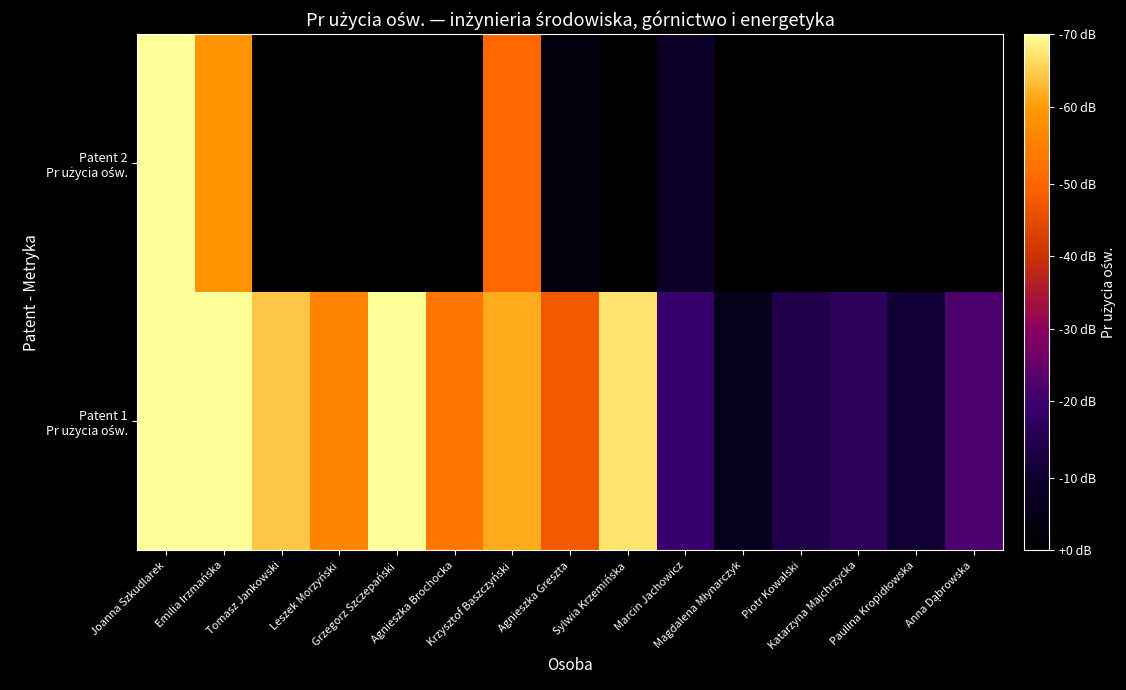

Which series has the largest range (max minus min)?

Patent 2 Pr użycia ośw.